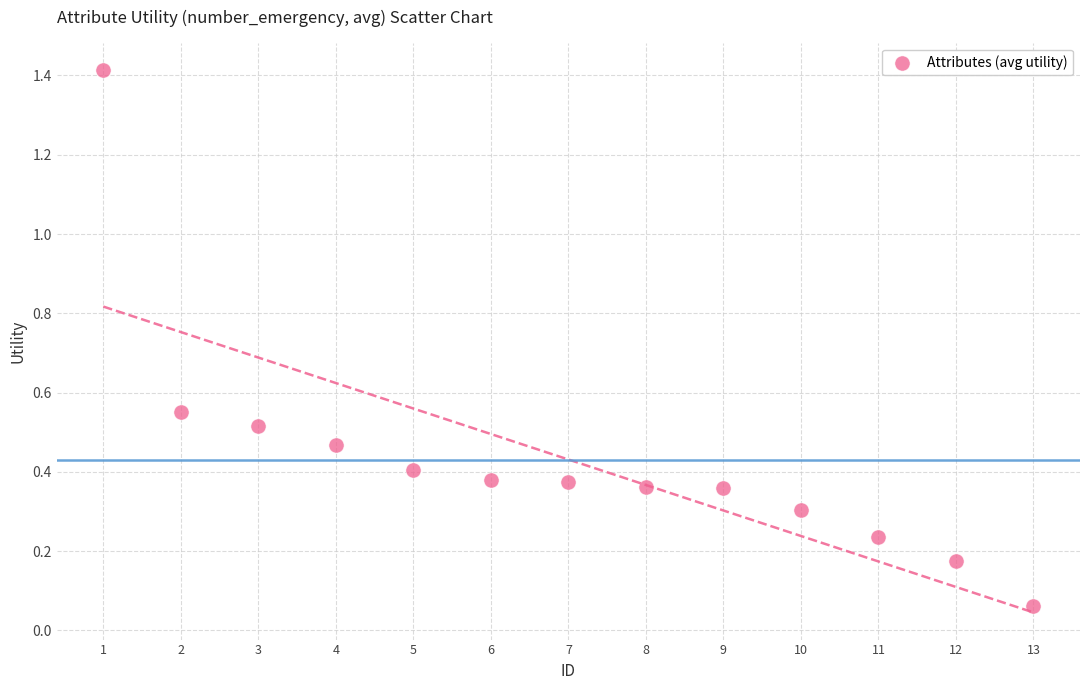

What is the range of X values (max minus min)?

12.0